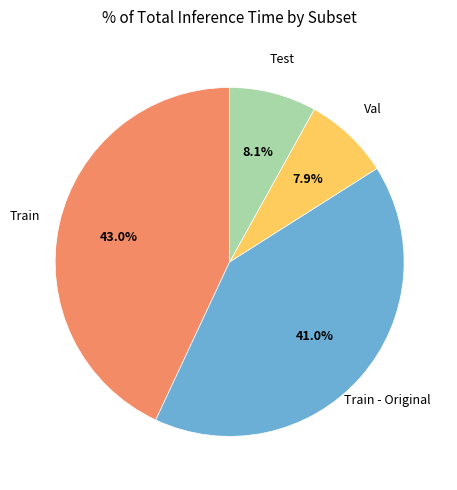

To the nearest percent, what portion does Test represent?

8%